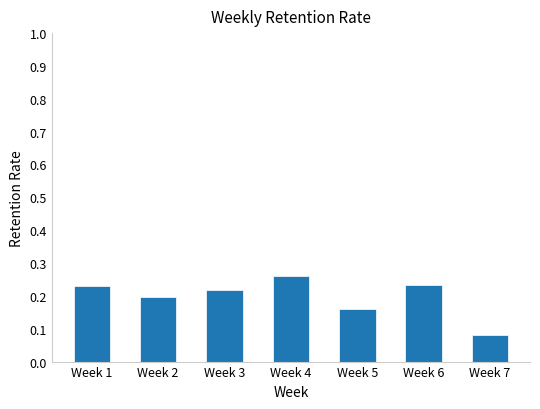

Are the bars grouped side by side (vs. stacked)?

No